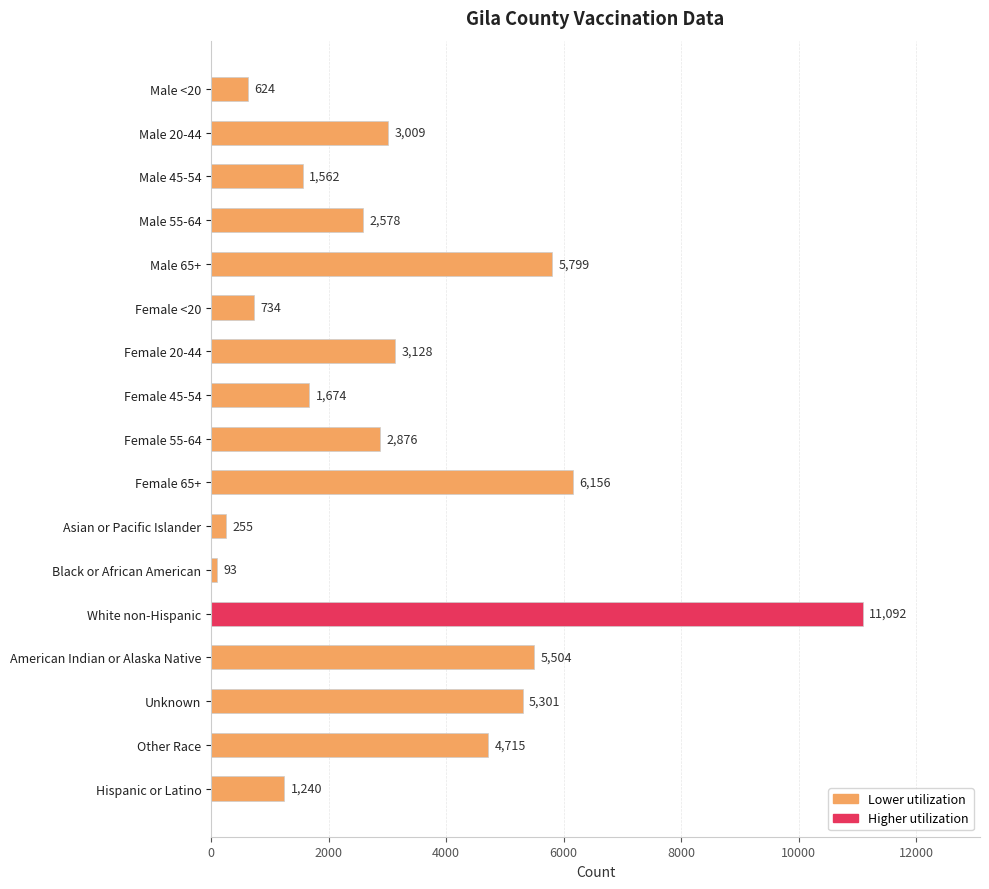

The chart shows a value of 1674 at Female 45-54. True or false?

True